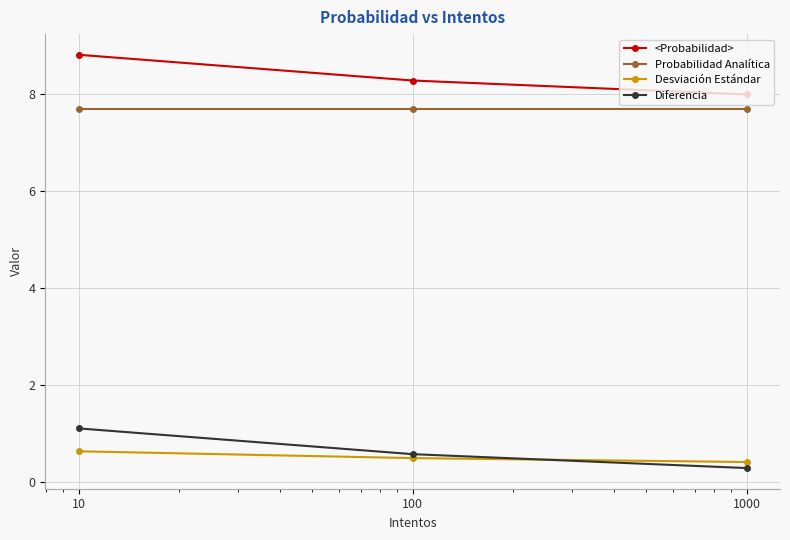

Which series has the largest total across all categories?

<Probabilidad>